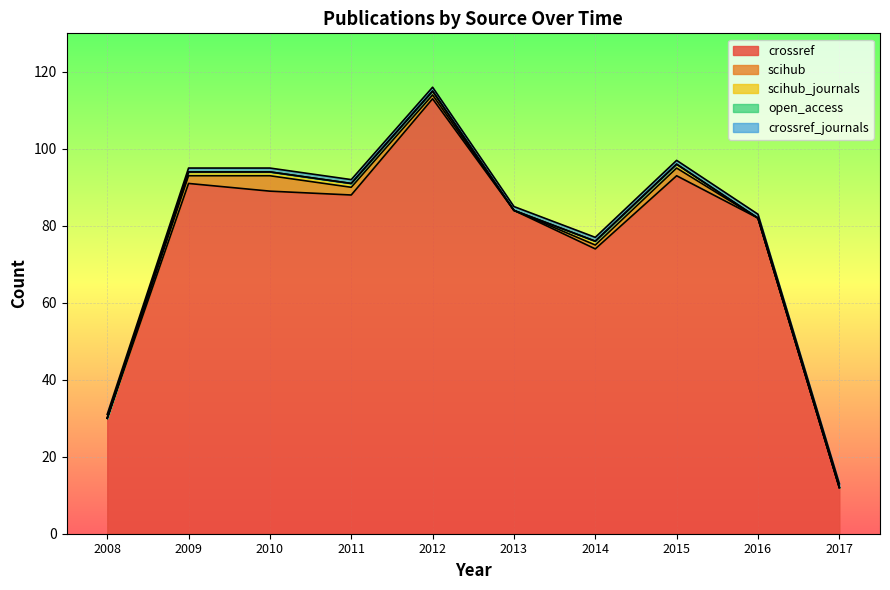

The value of scihub at 2008 is 0. True or false?

True